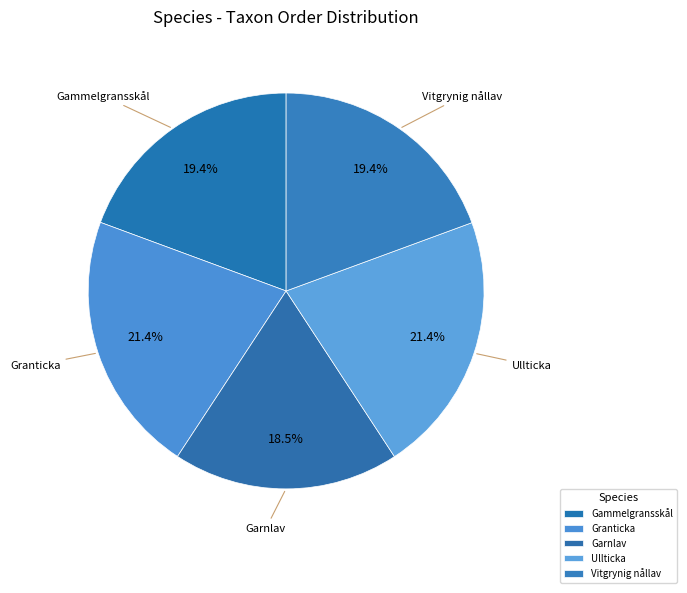

How much of the chart is everything except Gammelgransskål?

80.6%